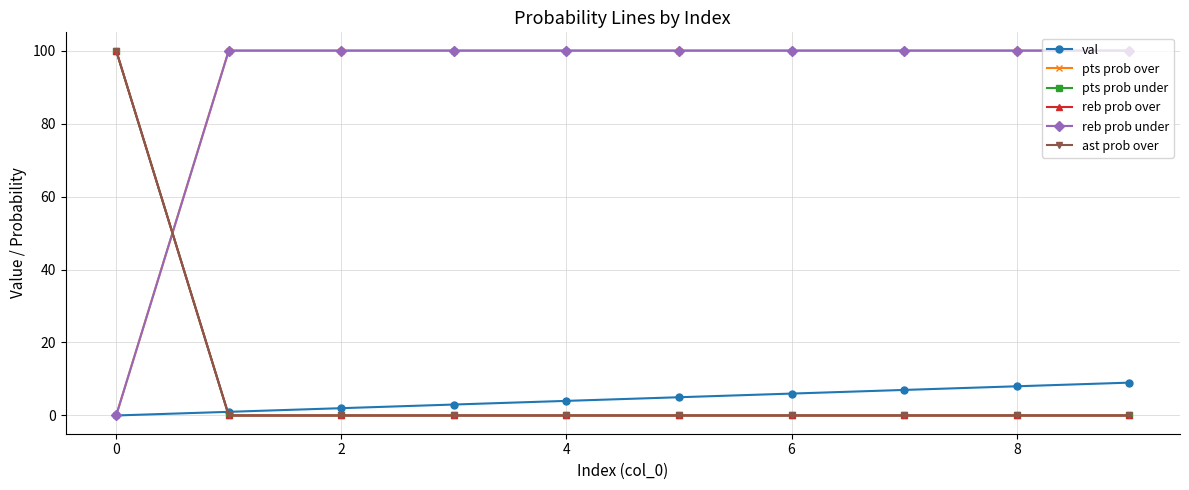

Reading left to right, extract all data points from this chart.

val: 0	1	2	3	4	5	6	7	8	9
pts prob over: 0	100	100	100	100	100	100	100	100	100
pts prob under: 100	0	0	0	0	0	0	0	0	0
reb prob over: 100	0	0	0	0	0	0	0	0	0
reb prob under: 0	100	100	100	100	100	100	100	100	100
ast prob over: 100	0	0	0	0	0	0	0	0	0